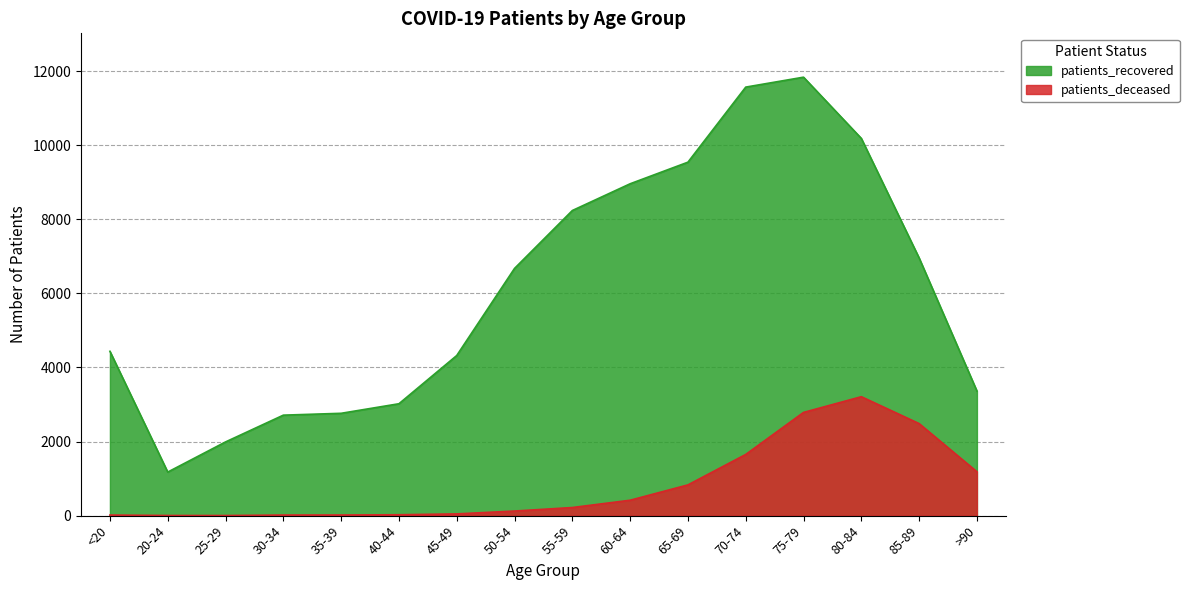

What is the difference between the highest and lowest values at 70-74?

9918